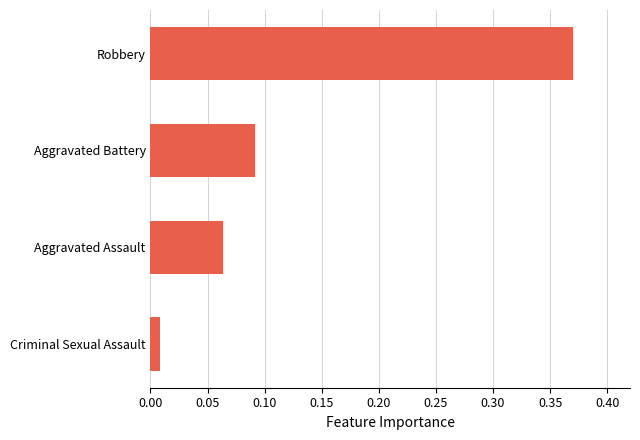

True or false: the data shows 0.0 at Aggravated Assault.

False